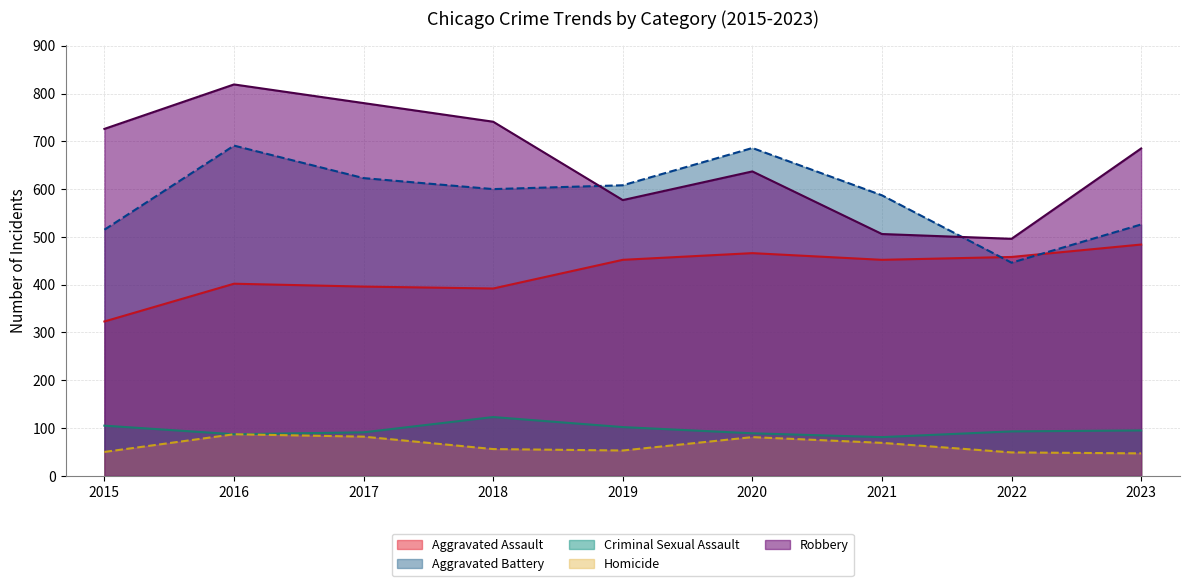

True or false: Homicide and Aggravated Assault intersect in this chart.

False